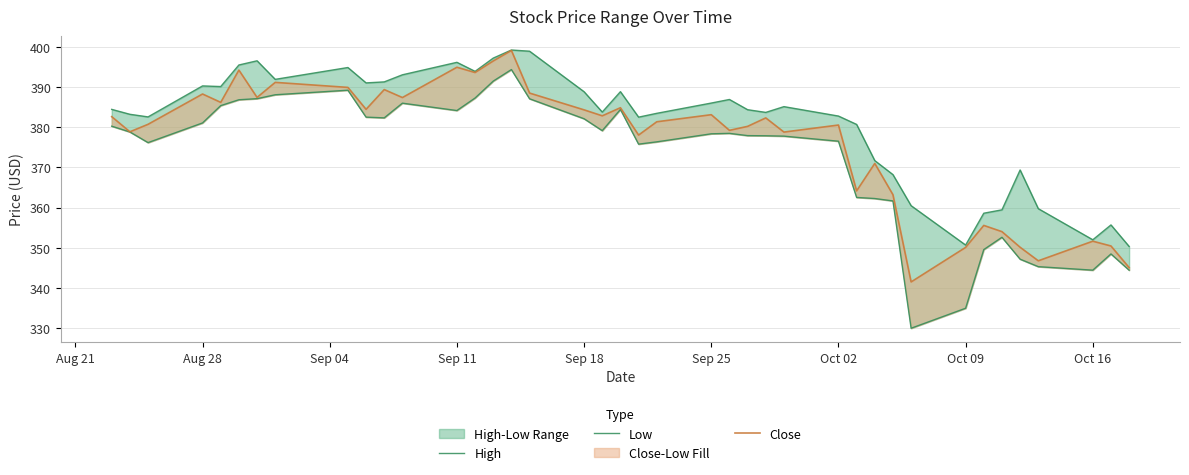

Which series has the largest total across all categories?

High